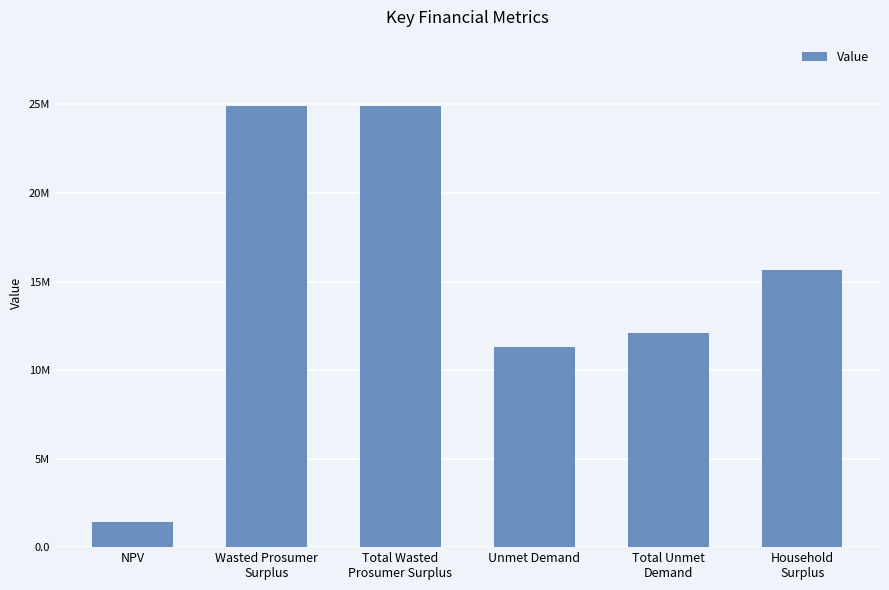

Is it true that the value at Total Unmet
Demand is 7908848.2?

False